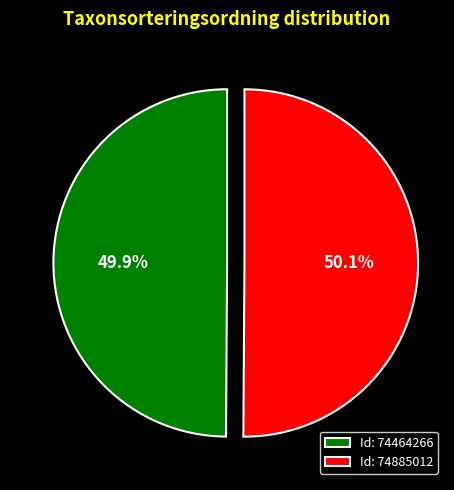

What percentage is NOT represented by Id: 74464266?

50.1%